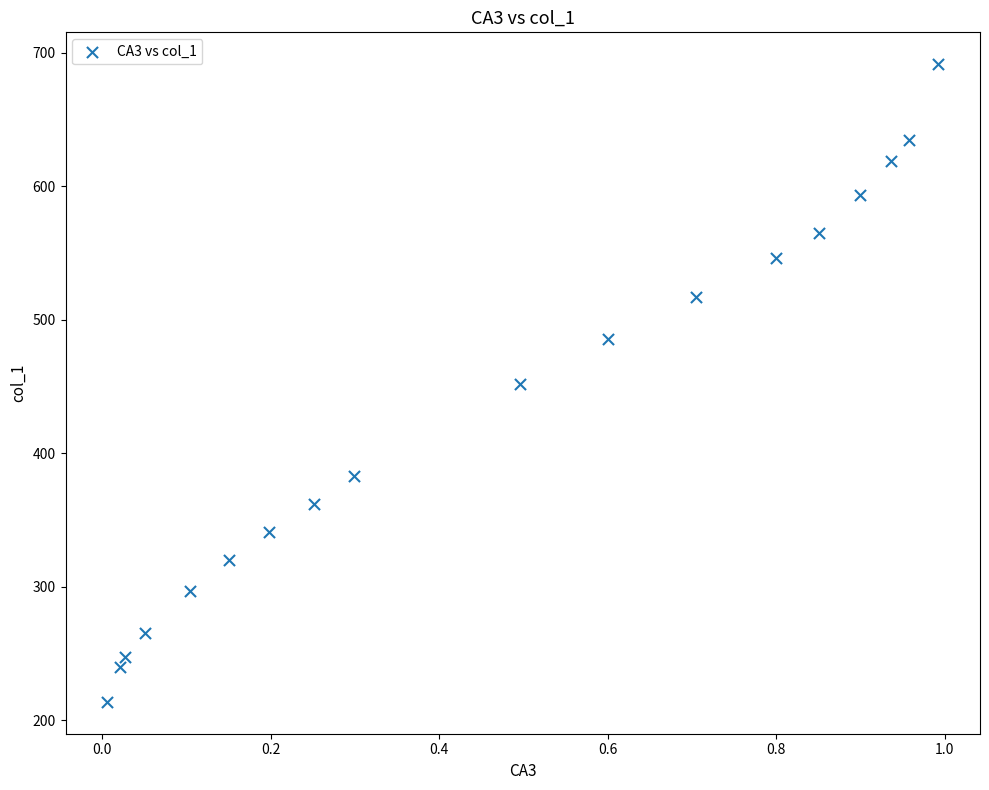

What is the range of X values (max minus min)?

1.0